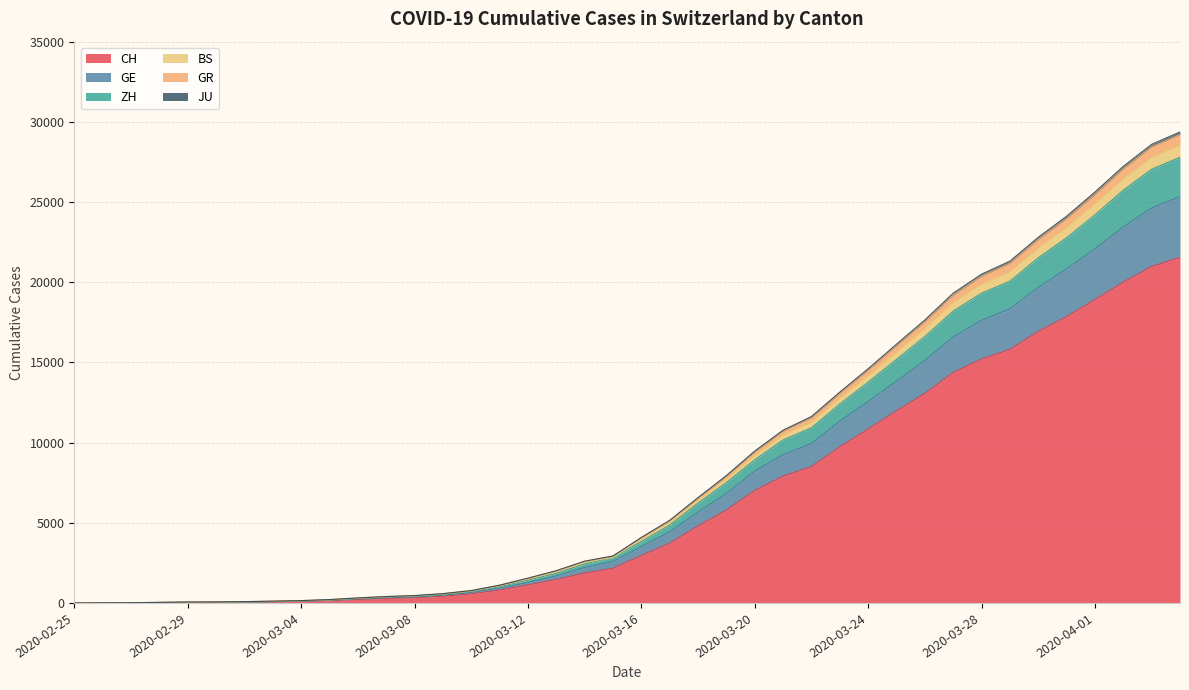

What is the highest value of the CH series?

21554